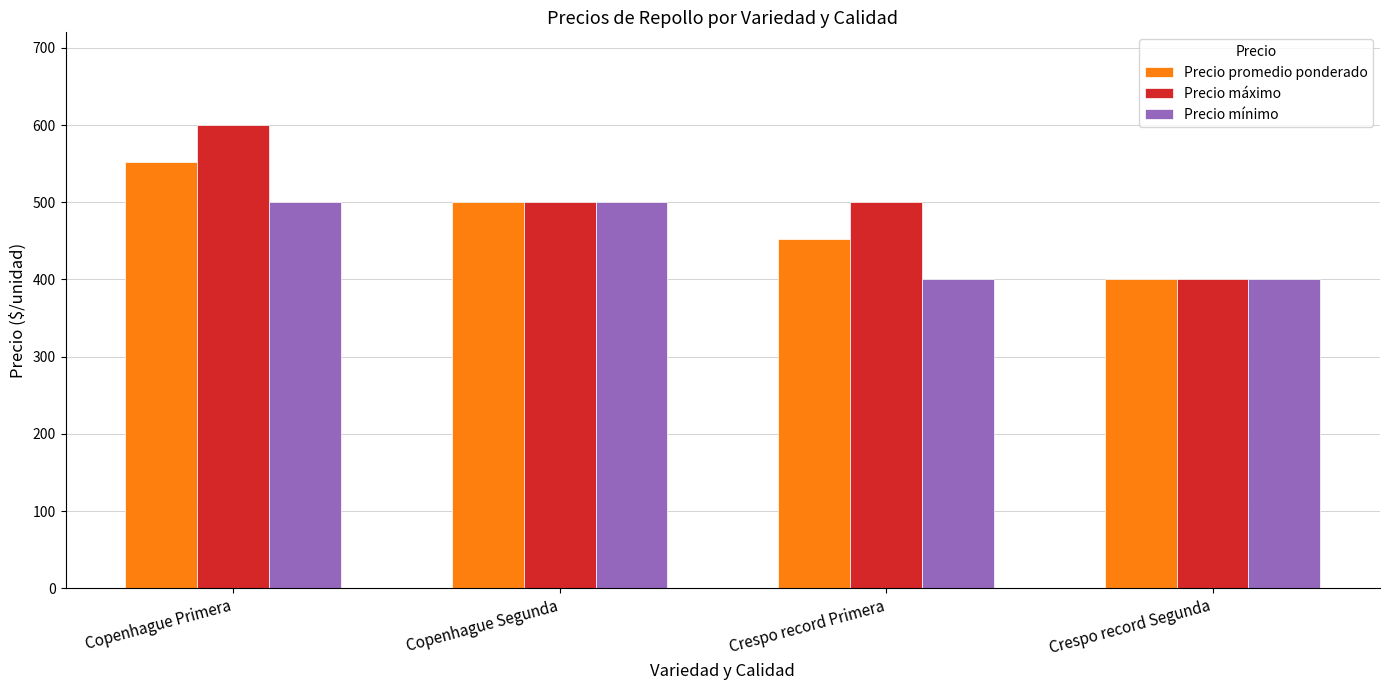

True or false: Precio máximo has a value of 500 at Crespo record Primera.

True